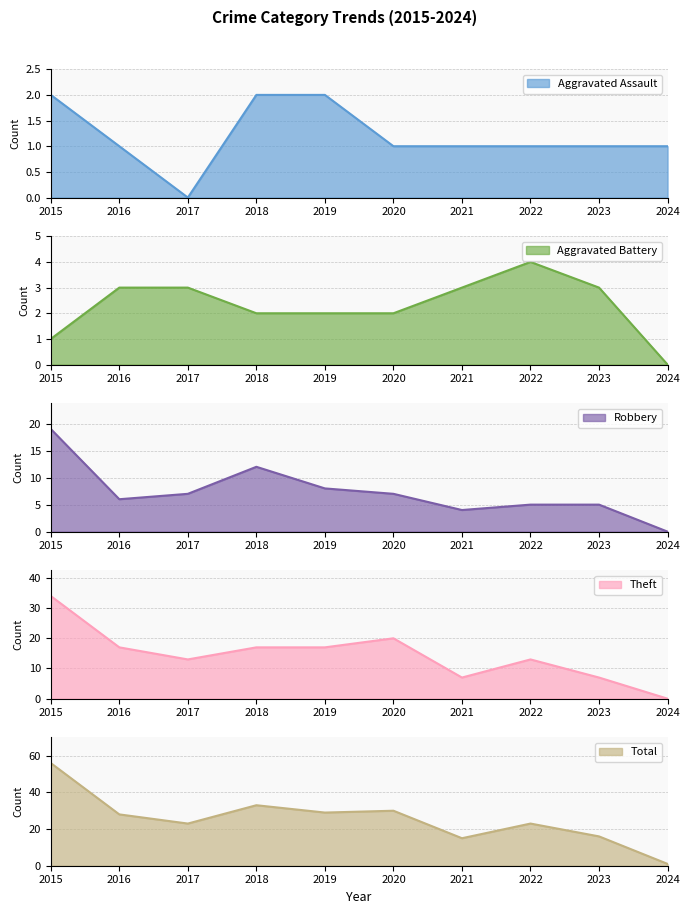

What is the difference between the second highest and second lowest values in the Aggravated Assault series?

1